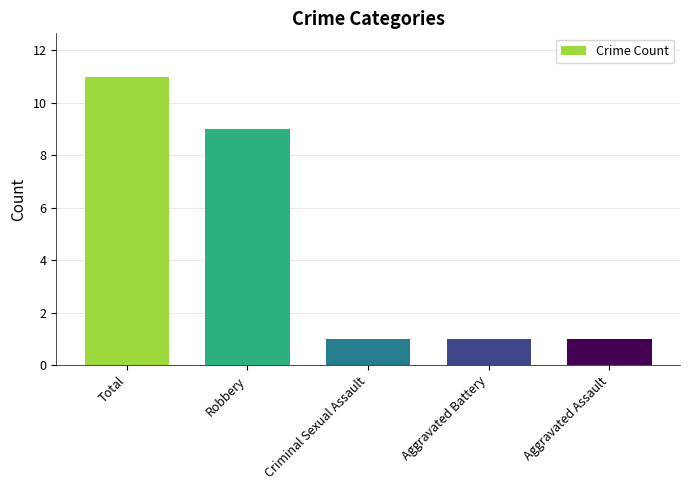

What is the sum of the values at Total and Robbery?

20